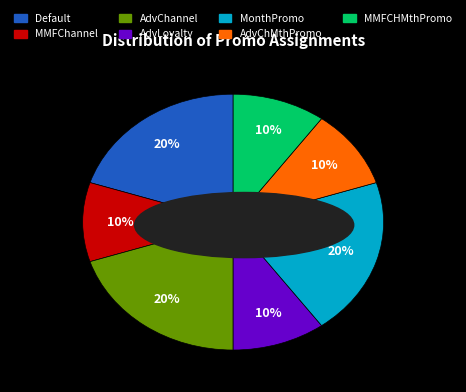

Is there any slice that represents more than half of the pie?

No